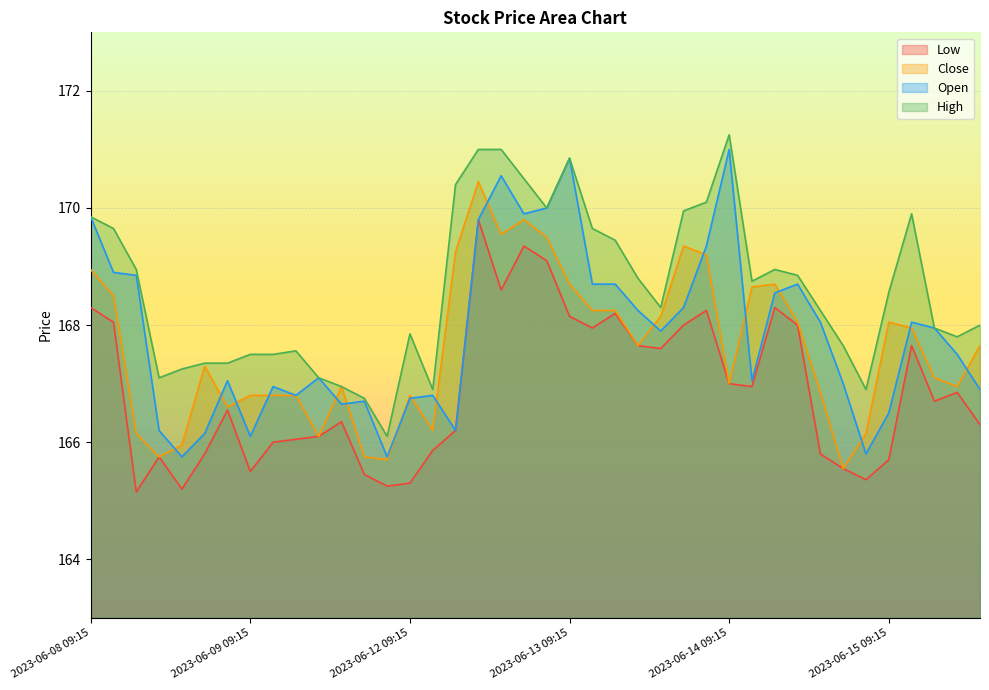

List the series in order of their peak value, lowest first.

Low, Close, Open, High